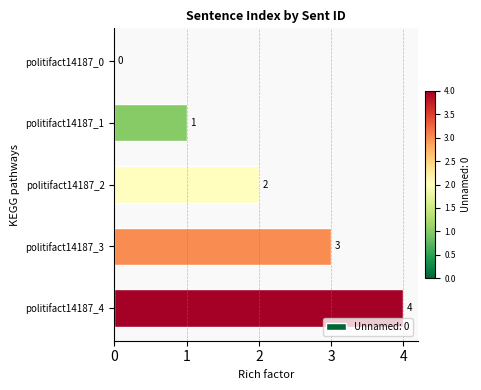

Is it true that the value at politifact14187_0 is 0?

True